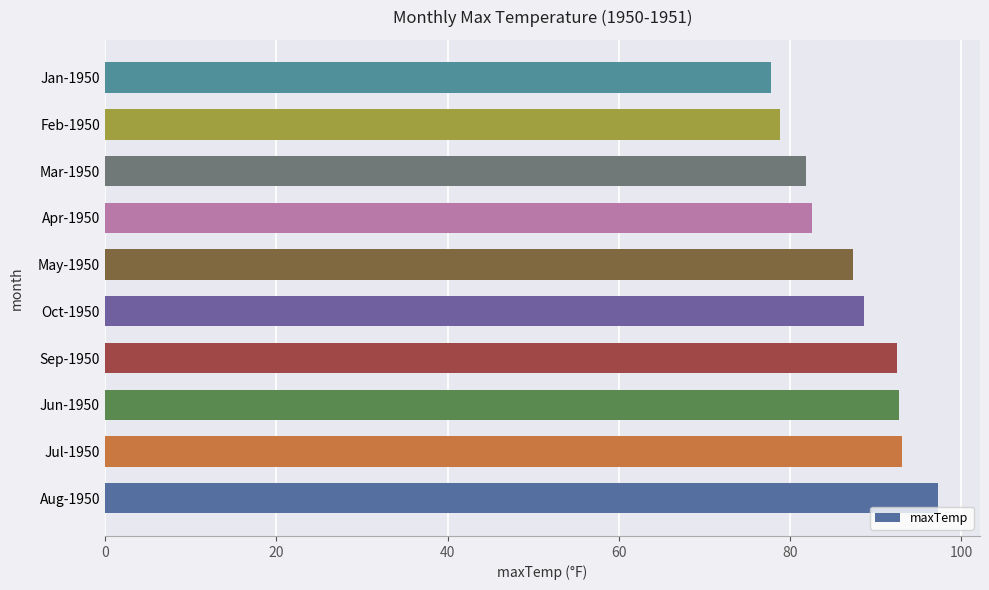

What is the difference between the maximum and minimum values?

19.5